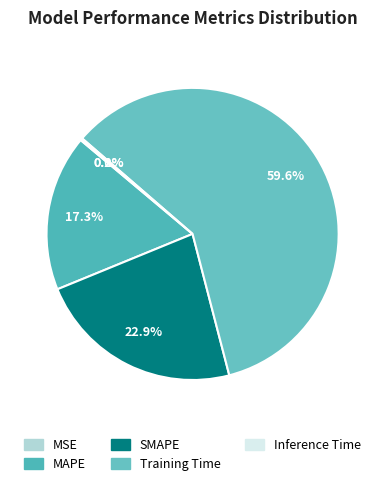

Rank the categories by value from lowest to highest.

MSE, Inference Time, MAPE, SMAPE, Training Time